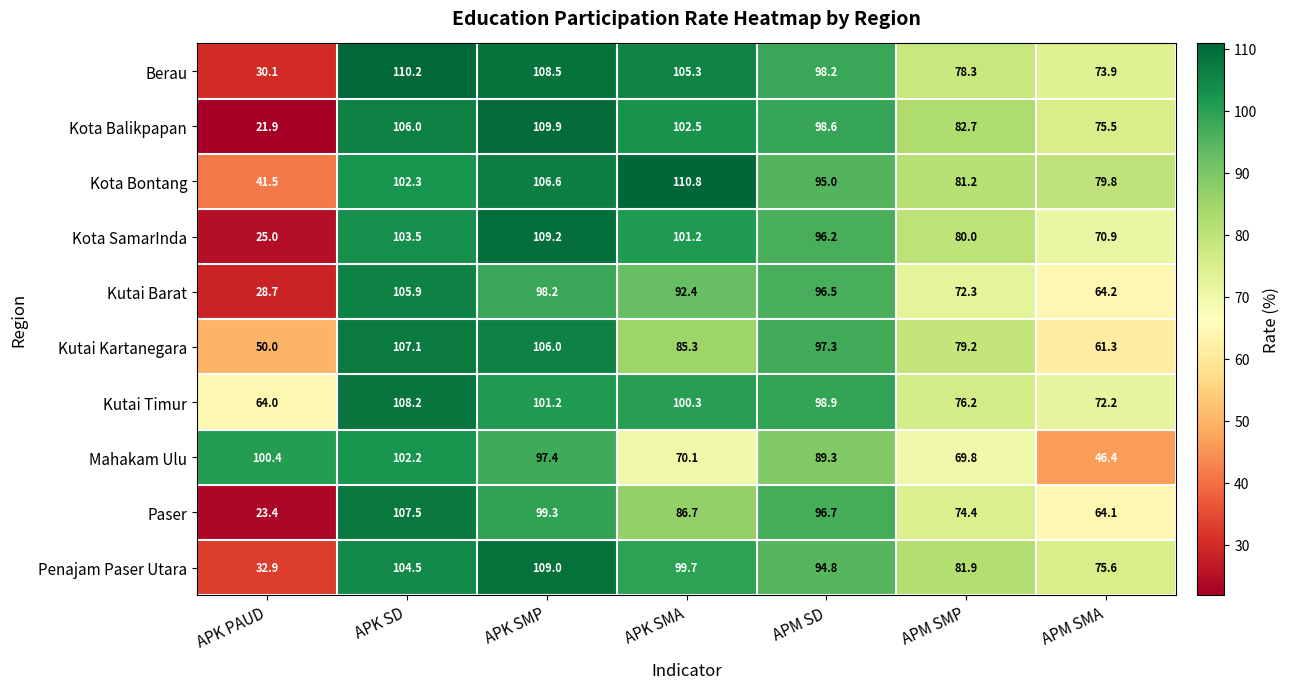

What is the difference between the second highest and second lowest values in the Kutai Barat series?

34.0